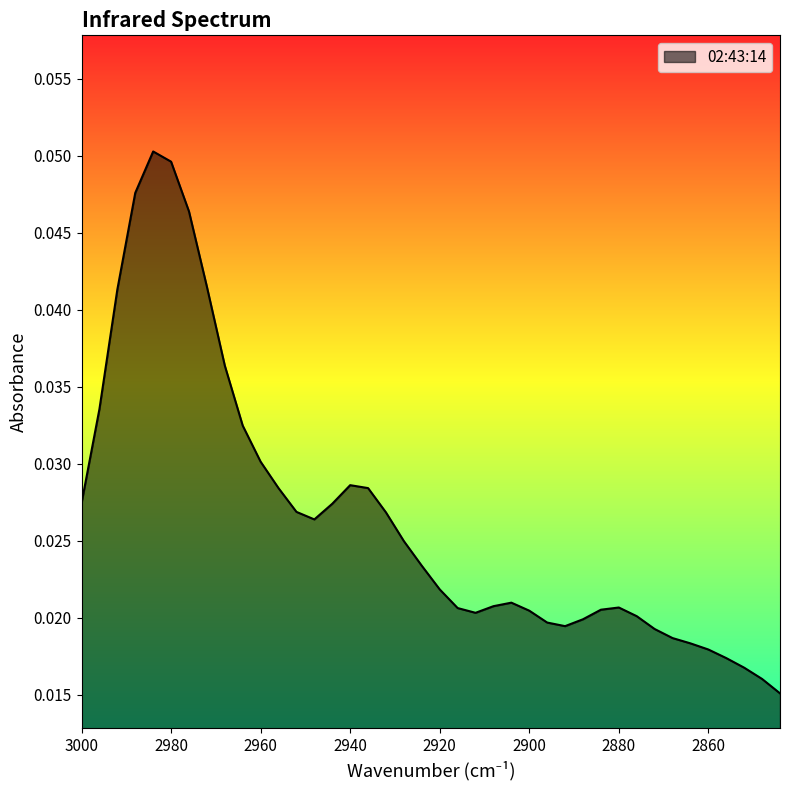

True or false: the data has more than 1 interior local peaks.

True